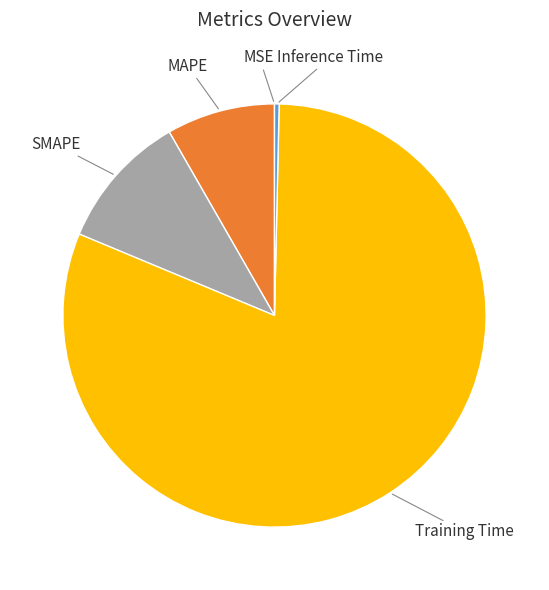

Which category has the biggest portion of the pie?

Training Time